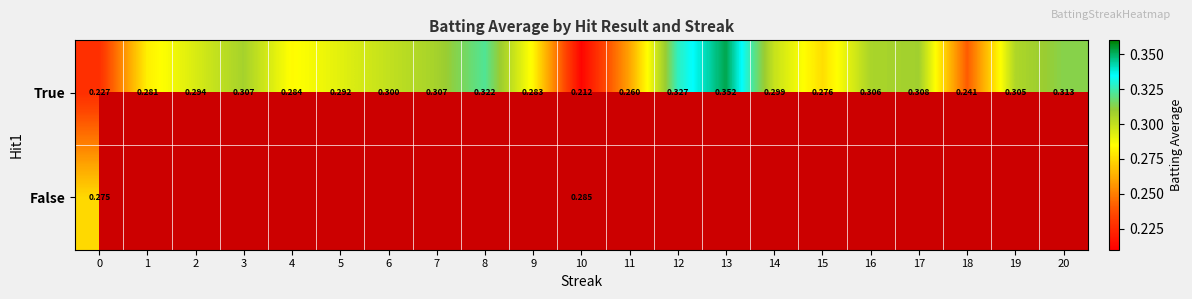

Read the True value at 5.

0.3